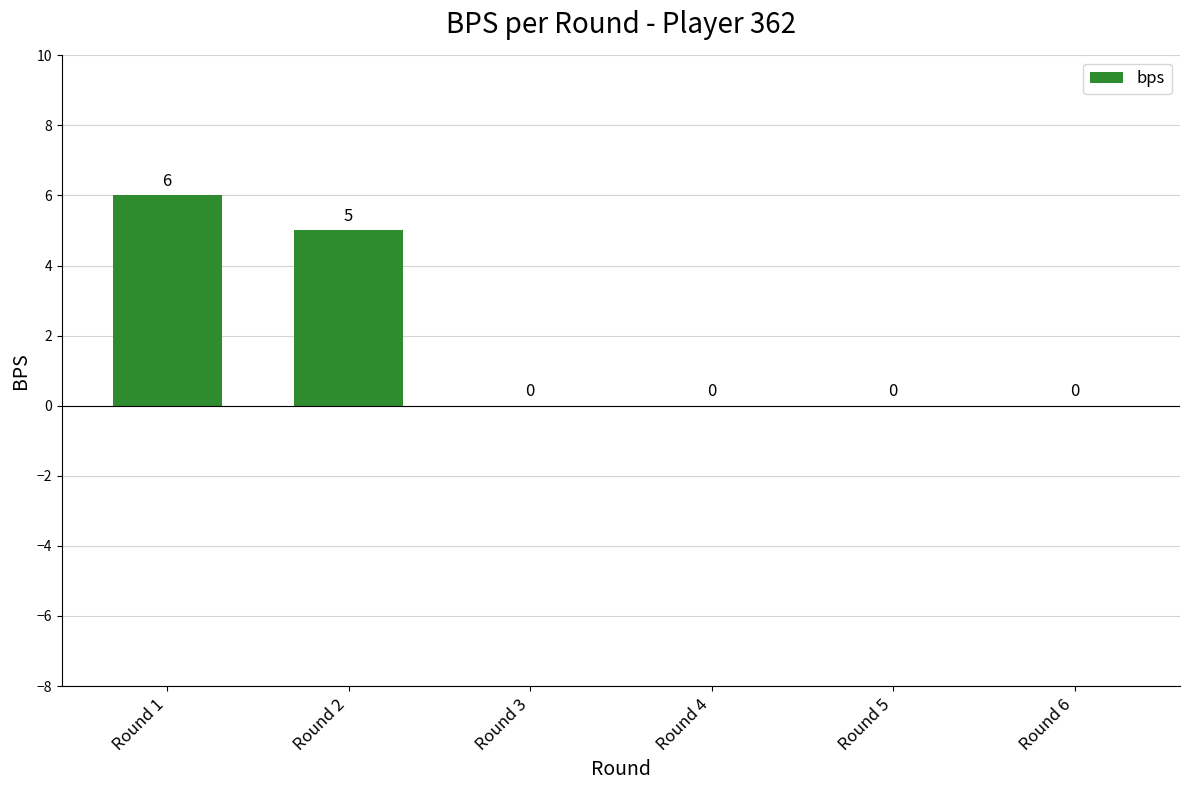

Is it true that the value at Round 3 is 0?

True